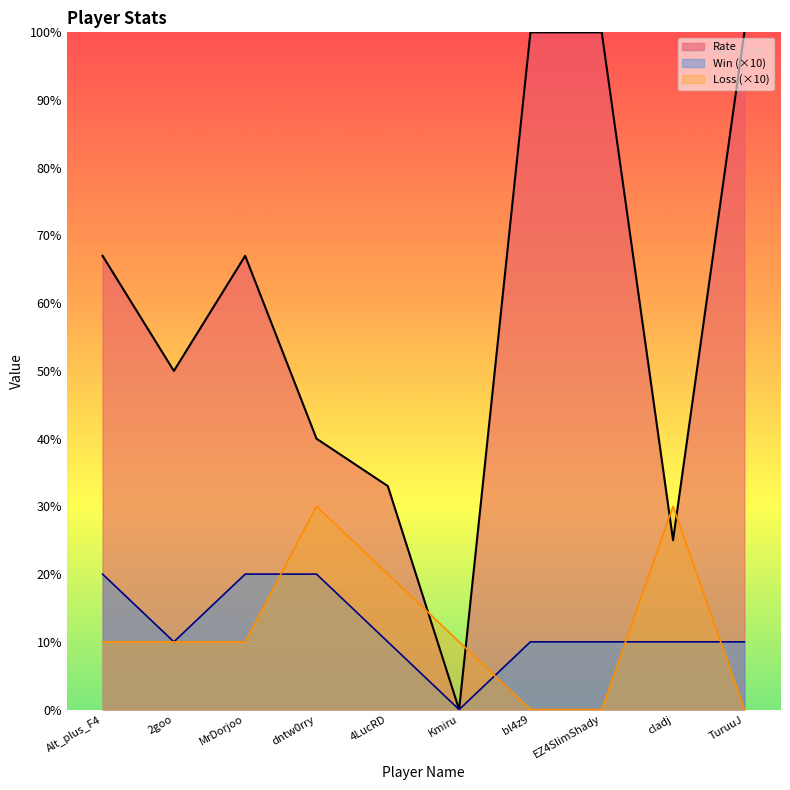

At EZ4SlimShady, list the series in order from largest to smallest.

Rate, Win (×10), Loss (×10)